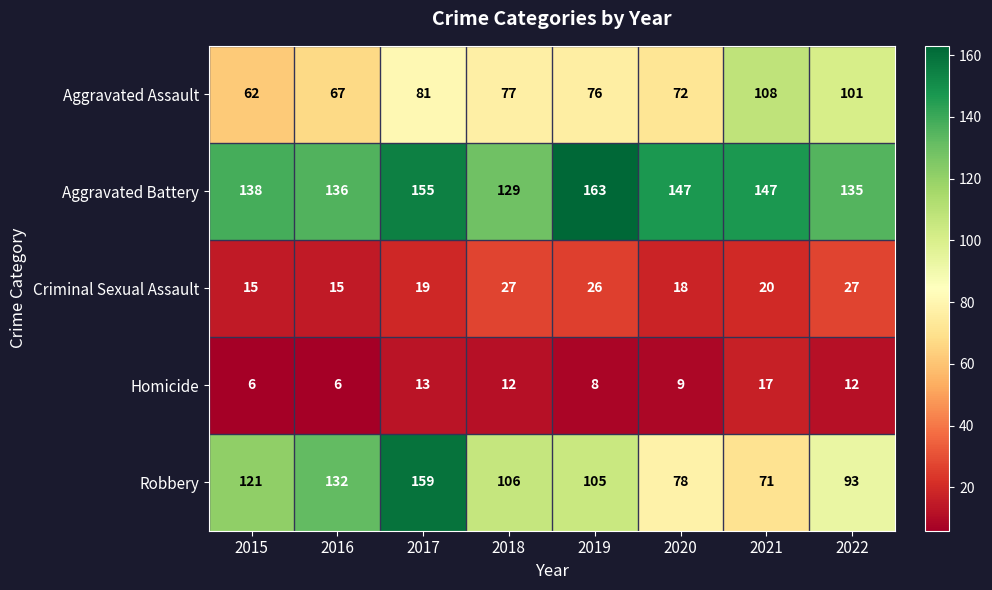

Which series changed the most between 2017 and 2021?

Robbery